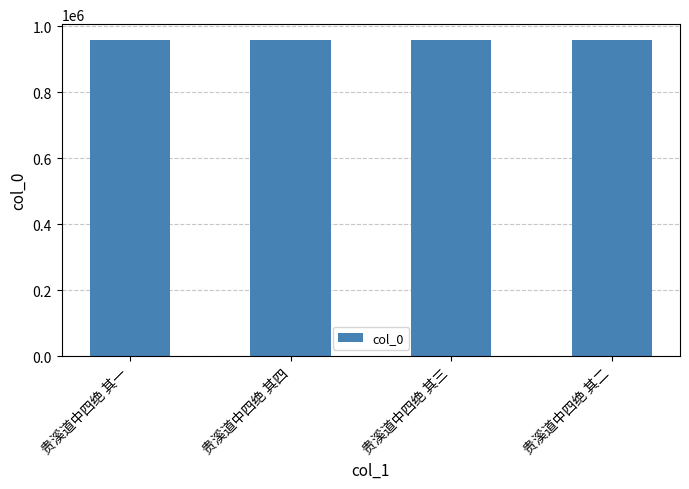

What is the average value?

958104